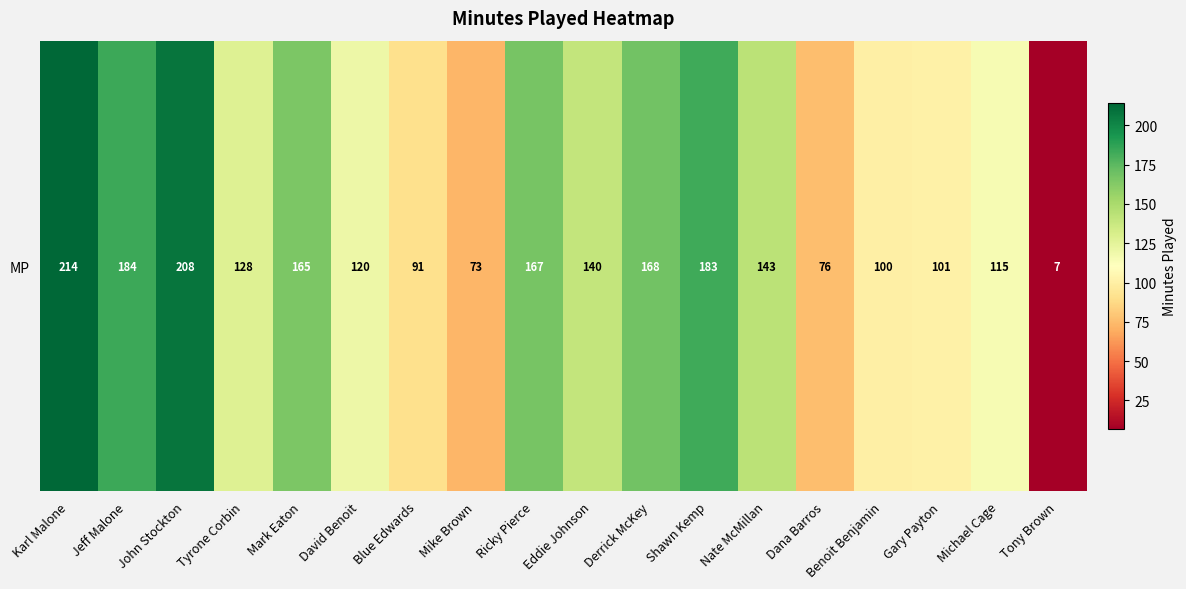

Reading left to right, what are all the values shown in this chart?

214	184	208	128	165	120	91	73	167	140	168	183	143	76	100	101	115	7